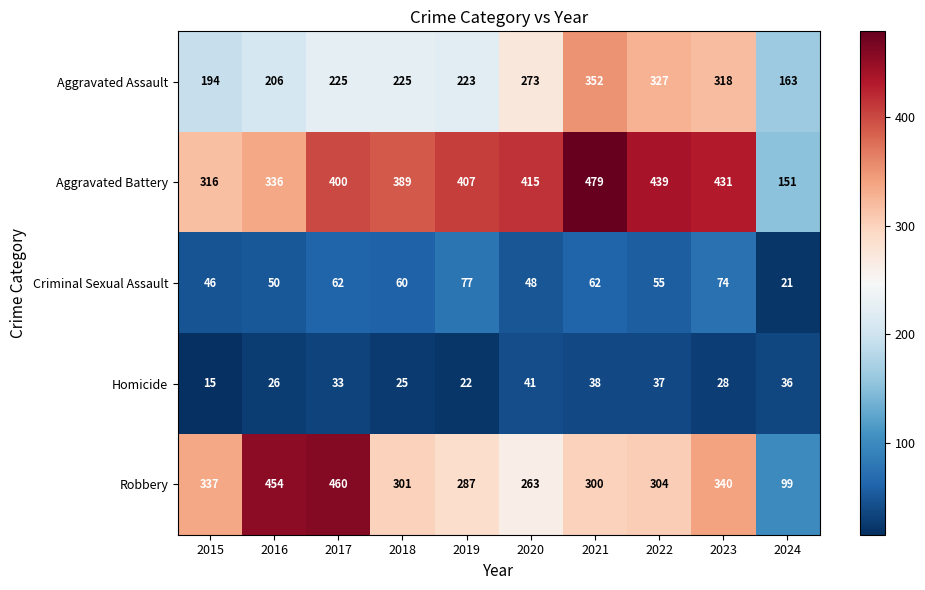

At how many categories does at least one series exceed 81?

10